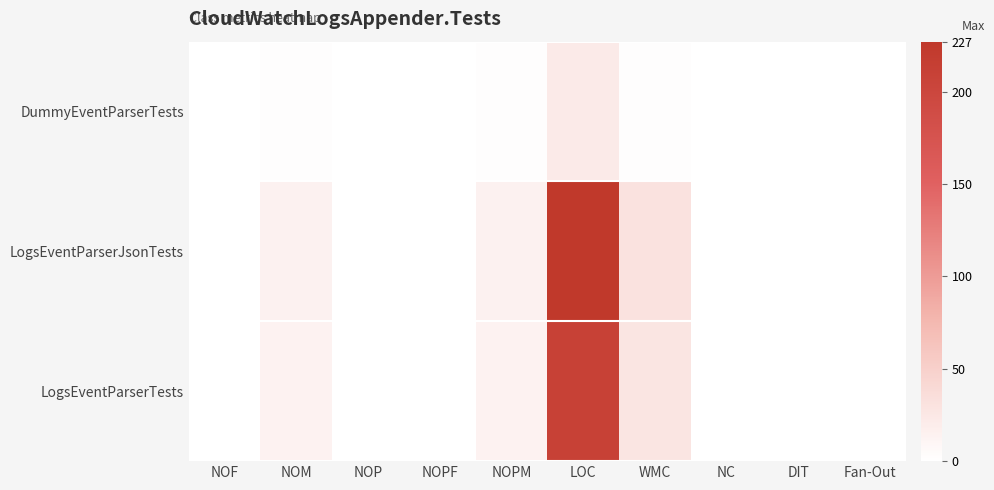

What is the maximum value shown in the chart?

227